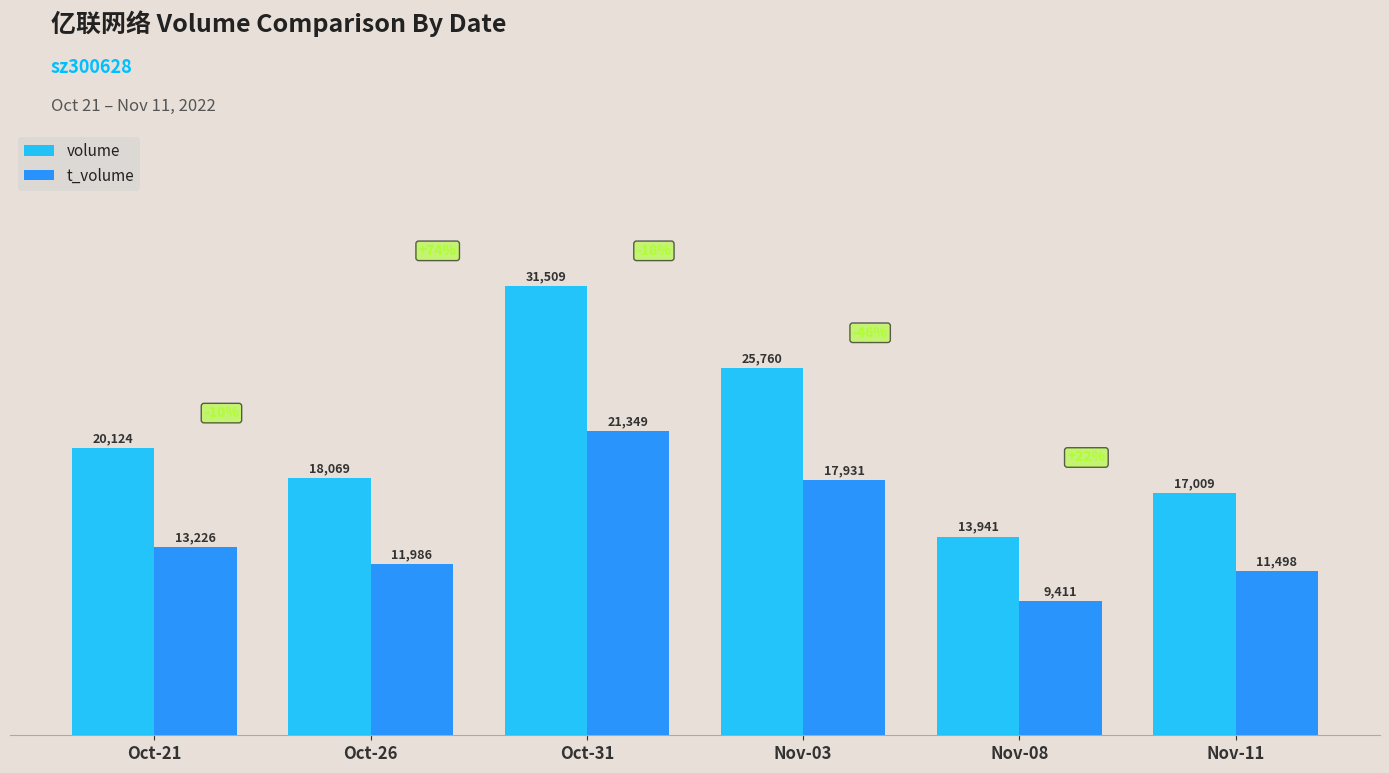

At Oct-21, list the series in order from smallest to largest.

t_volume, volume